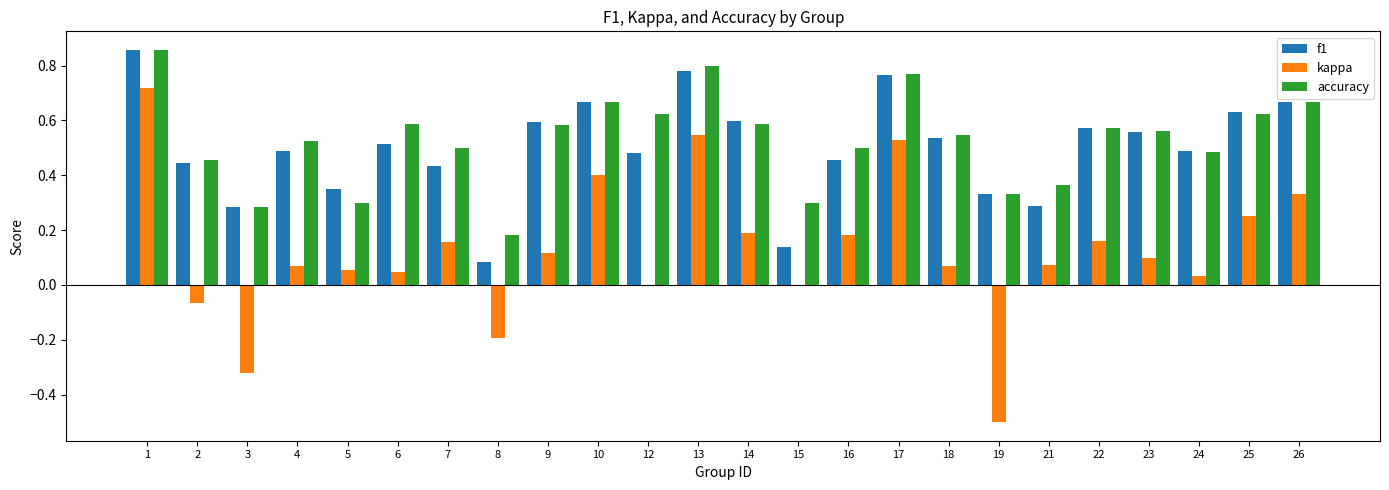

The kappa series shows -0.1 at 19. True or false?

False